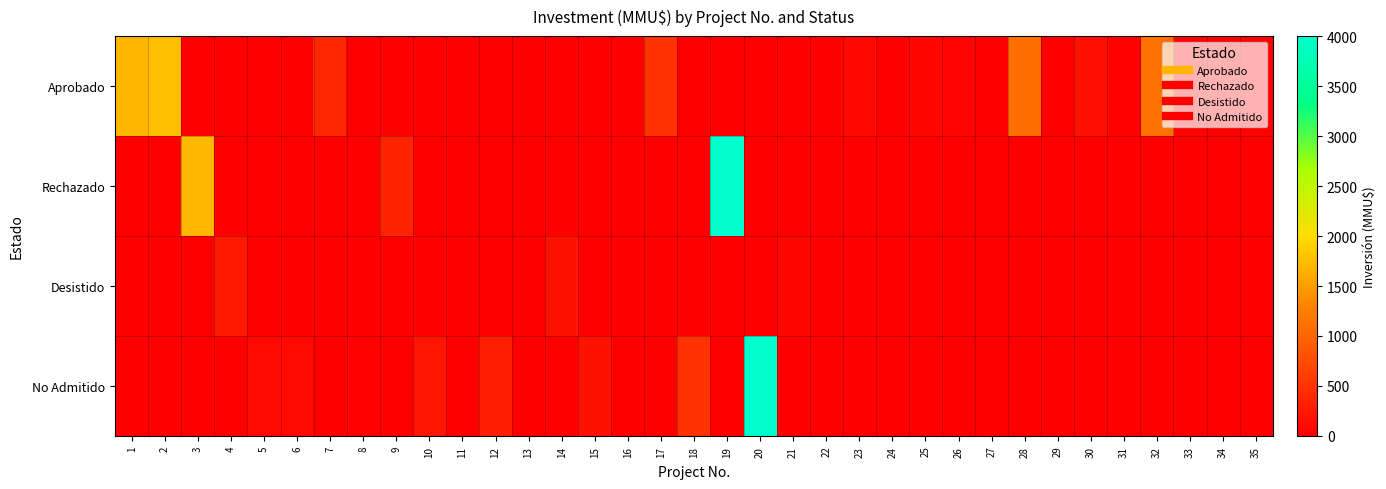

What is the total value across all series at 35?

20